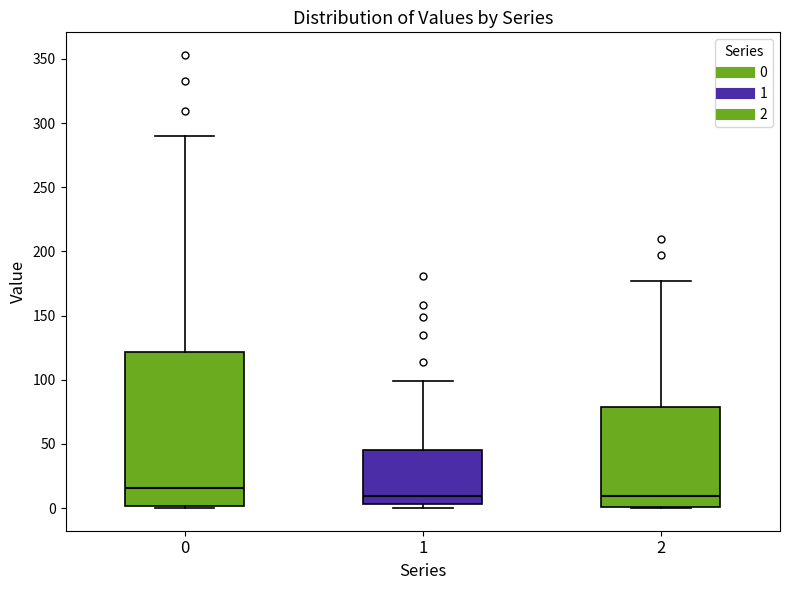

Comparing the boxes themselves (not the whiskers), which one is the tallest?

0